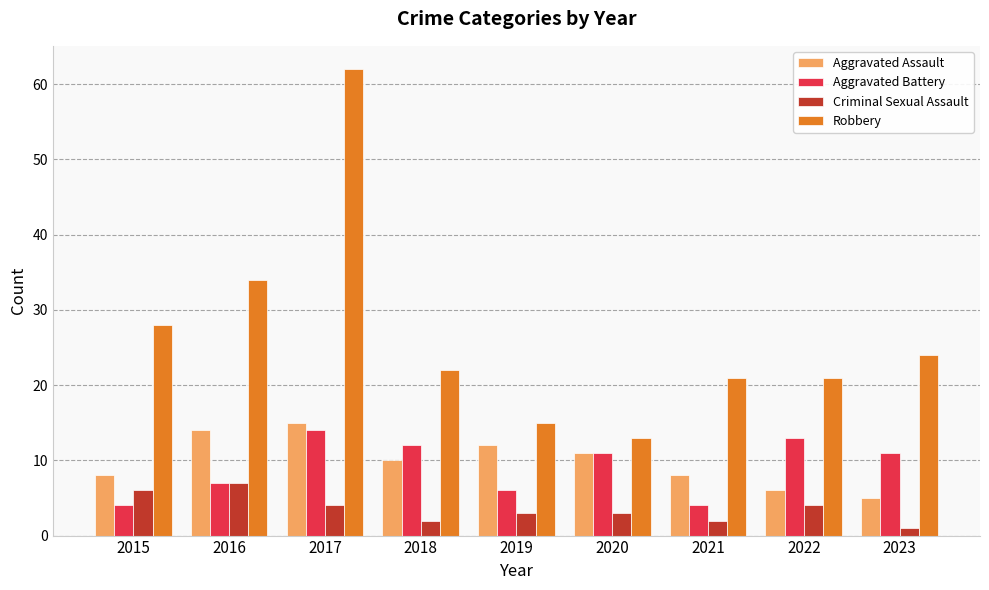

Which series has the largest range (max minus min)?

Robbery